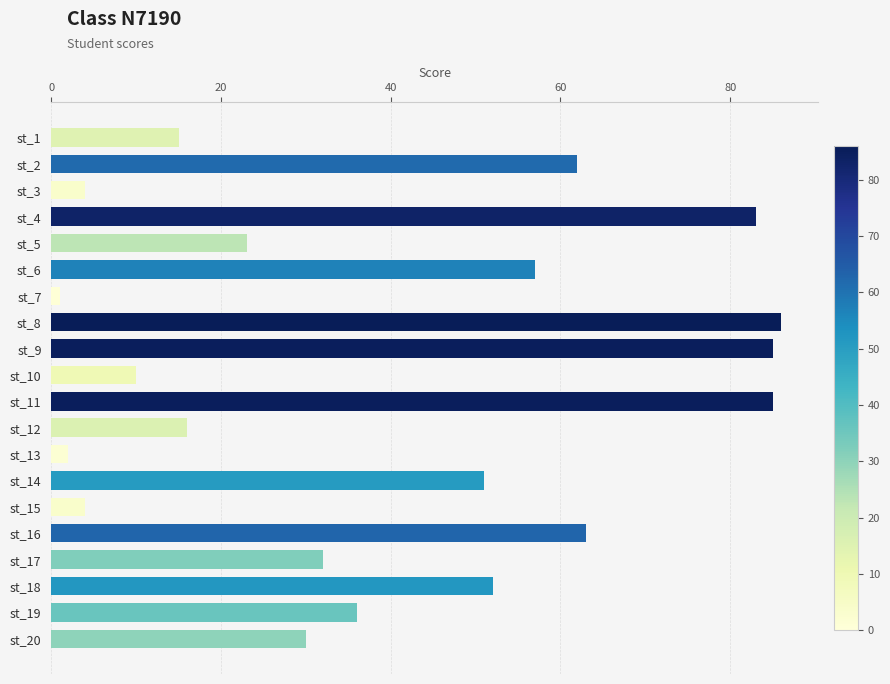

The value at st_11 is 85. True or false?

True